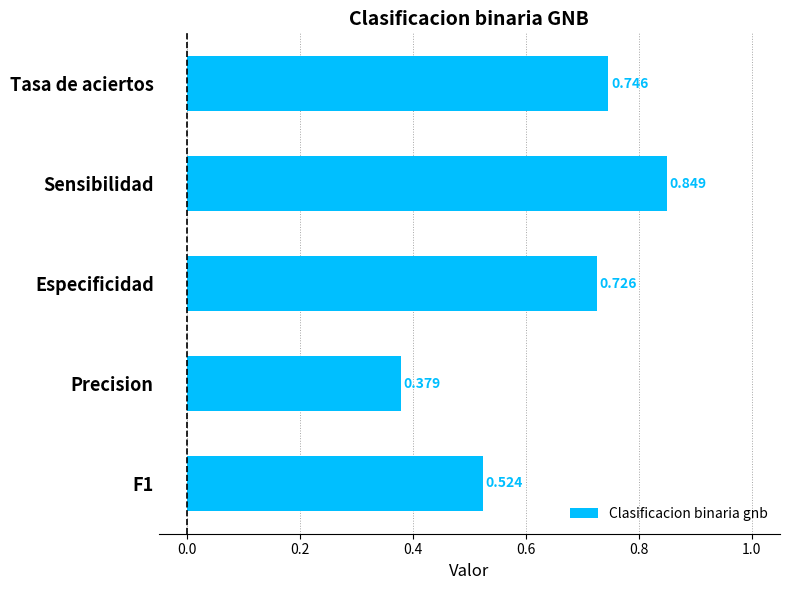

Between Precision and Tasa de aciertos, which is larger?

Tasa de aciertos